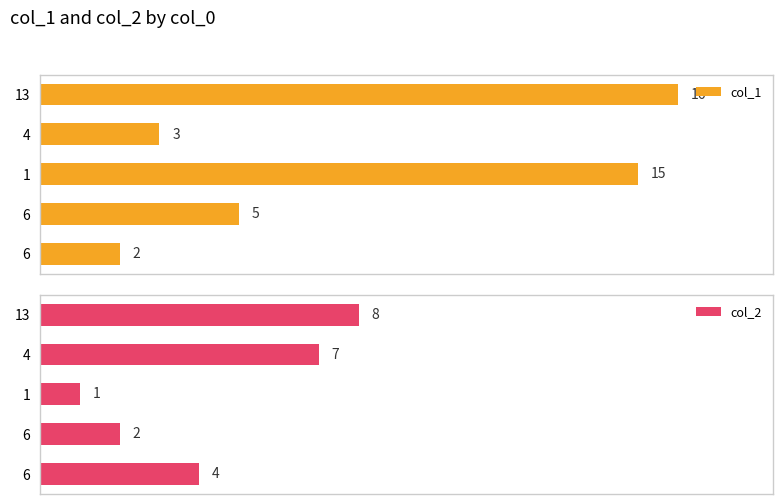

What is the sum of all col_2 values?

22